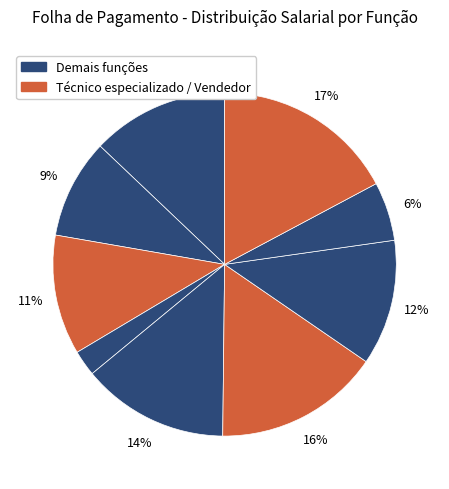

Is there any slice that represents more than half of the pie?

No